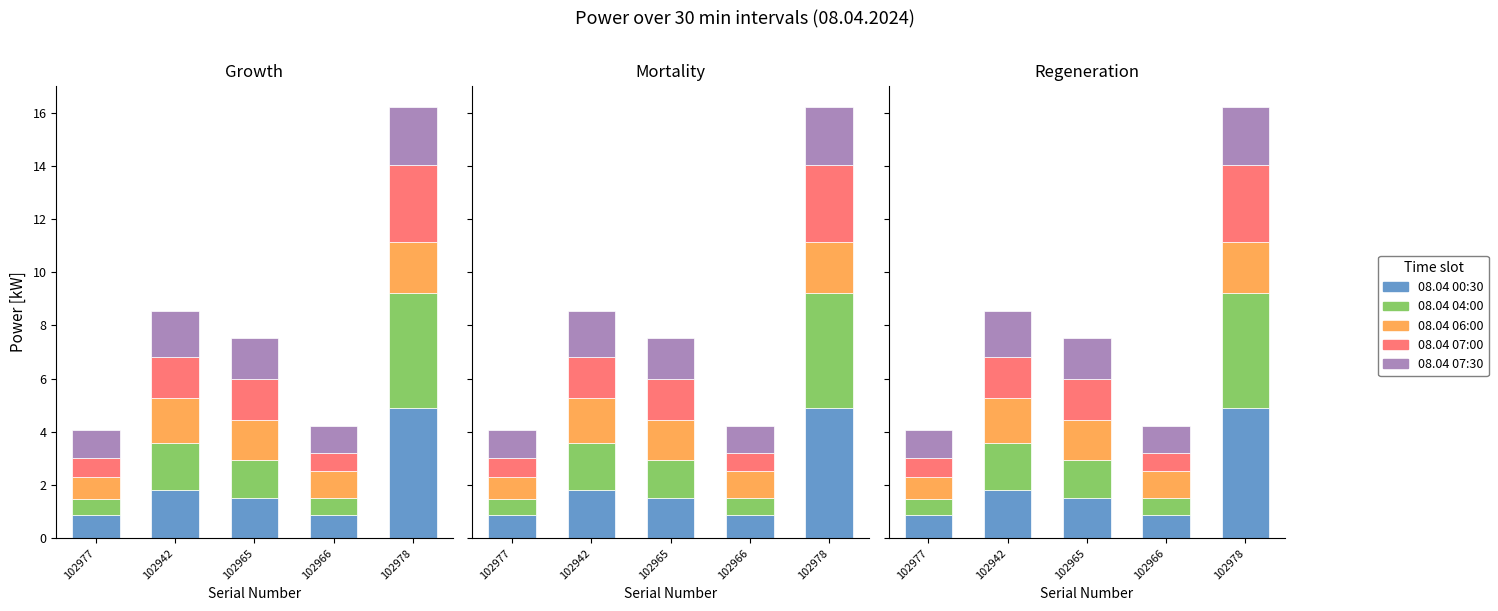

The value of 08.04 04:00 at 102942 is 0.6. True or false?

False